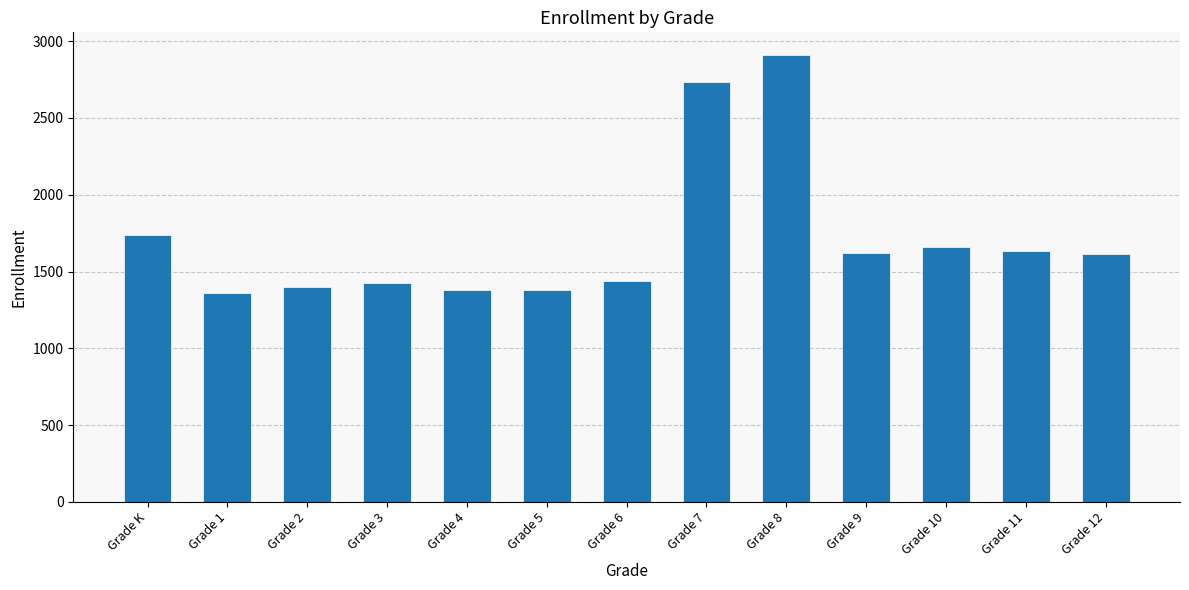

Where is the data nearest to the value 2137?

Grade K